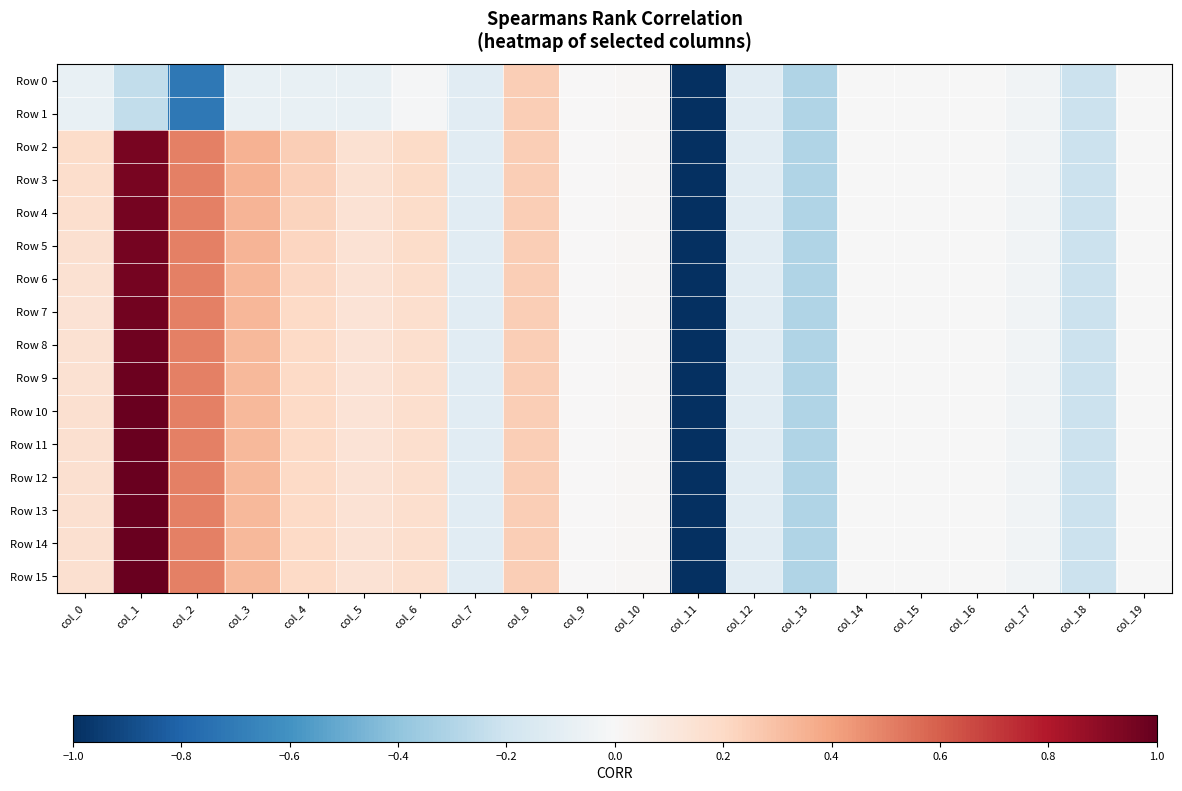

Reading left to right, transcribe all the data shown in this chart.

Row 0: col_0=-0.1	col_1=-0.2	col_2=-0.7	col_3=-0.1	col_4=-0.1	col_5=-0.1	col_6=-0.0	col_7=-0.1	col_8=0.2	col_9=0.0	col_10=0.0	col_11=-1.0	col_12=-0.1	col_13=-0.3	col_14=-0.0	col_15=-0.0	col_16=-0.0	col_17=-0.0	col_18=-0.2	col_19=-0.0
Row 1: col_0=-0.1	col_1=-0.2	col_2=-0.7	col_3=-0.1	col_4=-0.1	col_5=-0.1	col_6=-0.0	col_7=-0.1	col_8=0.2	col_9=0.0	col_10=0.0	col_11=-1.0	col_12=-0.1	col_13=-0.3	col_14=-0.0	col_15=-0.0	col_16=-0.0	col_17=-0.0	col_18=-0.2	col_19=-0.0
Row 2: col_0=0.2	col_1=1.0	col_2=0.5	col_3=0.3	col_4=0.2	col_5=0.2	col_6=0.2	col_7=-0.1	col_8=0.2	col_9=0.0	col_10=0.0	col_11=-1.0	col_12=-0.1	col_13=-0.3	col_14=-0.0	col_15=-0.0	col_16=-0.0	col_17=-0.0	col_18=-0.2	col_19=-0.0
Row 3: col_0=0.2	col_1=1.0	col_2=0.5	col_3=0.3	col_4=0.2	col_5=0.2	col_6=0.2	col_7=-0.1	col_8=0.2	col_9=0.0	col_10=0.0	col_11=-1.0	col_12=-0.1	col_13=-0.3	col_14=-0.0	col_15=-0.0	col_16=-0.0	col_17=-0.0	col_18=-0.2	col_19=-0.0
Row 4: col_0=0.2	col_1=1.0	col_2=0.5	col_3=0.3	col_4=0.2	col_5=0.1	col_6=0.2	col_7=-0.1	col_8=0.2	col_9=0.0	col_10=0.0	col_11=-1.0	col_12=-0.1	col_13=-0.3	col_14=-0.0	col_15=-0.0	col_16=-0.0	col_17=-0.0	col_18=-0.2	col_19=-0.0
Row 5: col_0=0.2	col_1=1.0	col_2=0.5	col_3=0.3	col_4=0.2	col_5=0.1	col_6=0.2	col_7=-0.1	col_8=0.2	col_9=0.0	col_10=0.0	col_11=-1.0	col_12=-0.1	col_13=-0.3	col_14=-0.0	col_15=-0.0	col_16=-0.0	col_17=-0.0	col_18=-0.2	col_19=-0.0
Row 6: col_0=0.2	col_1=1.0	col_2=0.5	col_3=0.3	col_4=0.2	col_5=0.1	col_6=0.2	col_7=-0.1	col_8=0.2	col_9=0.0	col_10=0.0	col_11=-1.0	col_12=-0.1	col_13=-0.3	col_14=-0.0	col_15=-0.0	col_16=-0.0	col_17=-0.0	col_18=-0.2	col_19=-0.0
Row 7: col_0=0.1	col_1=1.0	col_2=0.5	col_3=0.3	col_4=0.2	col_5=0.1	col_6=0.2	col_7=-0.1	col_8=0.2	col_9=0.0	col_10=0.0	col_11=-1.0	col_12=-0.1	col_13=-0.3	col_14=-0.0	col_15=-0.0	col_16=-0.0	col_17=-0.0	col_18=-0.2	col_19=-0.0
Row 8: col_0=0.2	col_1=1.0	col_2=0.5	col_3=0.3	col_4=0.2	col_5=0.1	col_6=0.2	col_7=-0.1	col_8=0.2	col_9=0.0	col_10=0.0	col_11=-1.0	col_12=-0.1	col_13=-0.3	col_14=-0.0	col_15=-0.0	col_16=-0.0	col_17=-0.0	col_18=-0.2	col_19=-0.0
Row 9: col_0=0.2	col_1=1.0	col_2=0.5	col_3=0.3	col_4=0.2	col_5=0.1	col_6=0.2	col_7=-0.1	col_8=0.2	col_9=0.0	col_10=0.0	col_11=-1.0	col_12=-0.1	col_13=-0.3	col_14=-0.0	col_15=-0.0	col_16=-0.0	col_17=-0.0	col_18=-0.2	col_19=-0.0
Row 10: col_0=0.2	col_1=1.0	col_2=0.5	col_3=0.3	col_4=0.2	col_5=0.1	col_6=0.2	col_7=-0.1	col_8=0.2	col_9=0.0	col_10=0.0	col_11=-1.0	col_12=-0.1	col_13=-0.3	col_14=-0.0	col_15=-0.0	col_16=-0.0	col_17=-0.0	col_18=-0.2	col_19=-0.0
Row 11: col_0=0.2	col_1=1.0	col_2=0.5	col_3=0.3	col_4=0.2	col_5=0.1	col_6=0.2	col_7=-0.1	col_8=0.2	col_9=0.0	col_10=0.0	col_11=-1.0	col_12=-0.1	col_13=-0.3	col_14=-0.0	col_15=-0.0	col_16=-0.0	col_17=-0.0	col_18=-0.2	col_19=-0.0
Row 12: col_0=0.2	col_1=1.0	col_2=0.5	col_3=0.3	col_4=0.2	col_5=0.1	col_6=0.2	col_7=-0.1	col_8=0.2	col_9=0.0	col_10=0.0	col_11=-1.0	col_12=-0.1	col_13=-0.3	col_14=-0.0	col_15=-0.0	col_16=-0.0	col_17=-0.0	col_18=-0.2	col_19=-0.0
Row 13: col_0=0.2	col_1=1.0	col_2=0.5	col_3=0.3	col_4=0.2	col_5=0.1	col_6=0.2	col_7=-0.1	col_8=0.2	col_9=0.0	col_10=0.0	col_11=-1.0	col_12=-0.1	col_13=-0.3	col_14=-0.0	col_15=-0.0	col_16=-0.0	col_17=-0.0	col_18=-0.2	col_19=-0.0
Row 14: col_0=0.2	col_1=1.0	col_2=0.5	col_3=0.3	col_4=0.2	col_5=0.1	col_6=0.2	col_7=-0.1	col_8=0.2	col_9=0.0	col_10=0.0	col_11=-1.0	col_12=-0.1	col_13=-0.3	col_14=-0.0	col_15=-0.0	col_16=-0.0	col_17=-0.0	col_18=-0.2	col_19=-0.0
Row 15: col_0=0.2	col_1=1.0	col_2=0.5	col_3=0.3	col_4=0.2	col_5=0.1	col_6=0.2	col_7=-0.1	col_8=0.2	col_9=0.0	col_10=0.0	col_11=-1.0	col_12=-0.1	col_13=-0.3	col_14=-0.0	col_15=-0.0	col_16=-0.0	col_17=-0.0	col_18=-0.2	col_19=-0.0